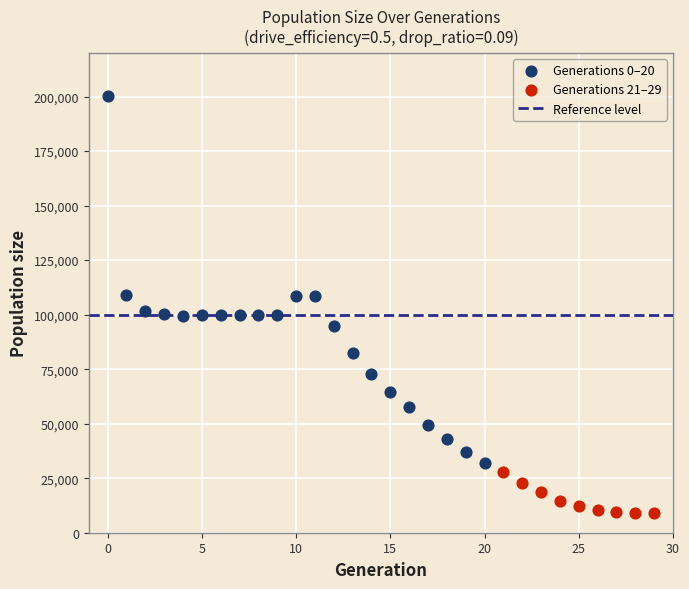

Which series contains the highest Y value?

Generations 0–20